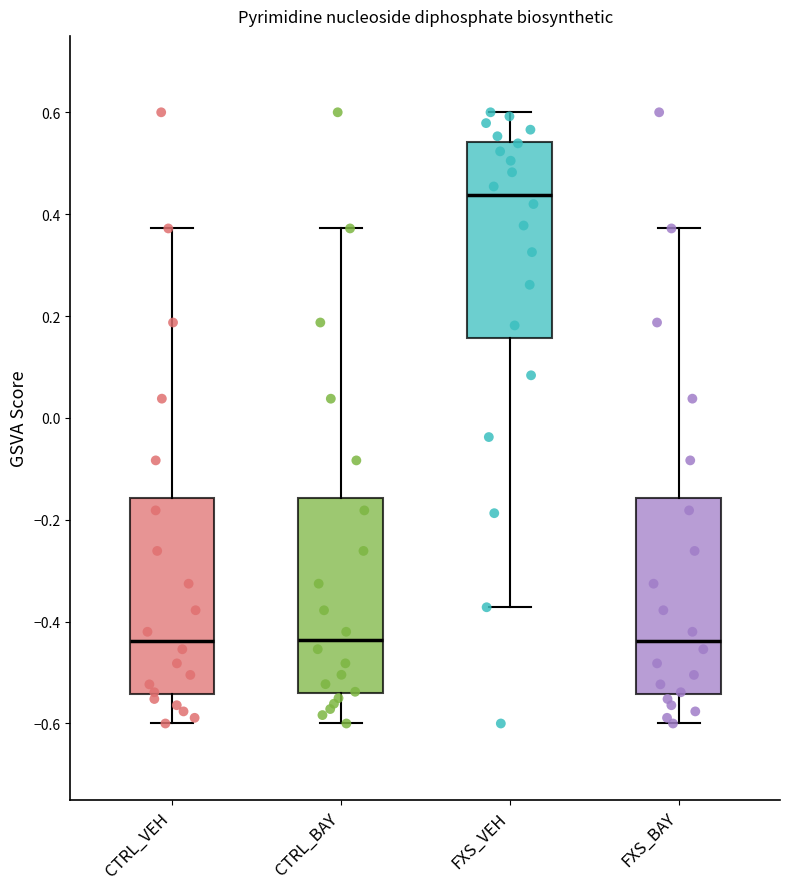

Where does the median line of the box for FXS_VEH sit on the y-axis? The values are not printed on the chart, so give them approximately, as read against the axis.

0.44